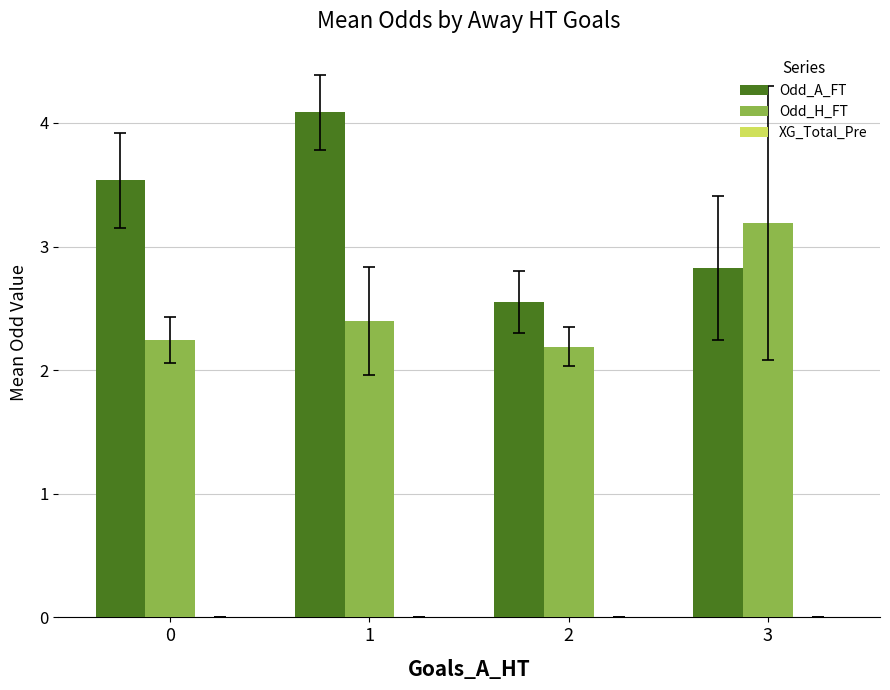

Is the value of Odd_H_FT at 2 greater than the value of Odd_A_FT at 2?

No